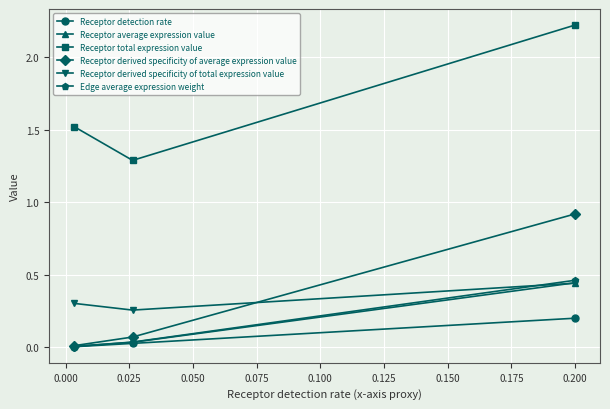

Which series has the largest total across all categories?

Receptor total expression value